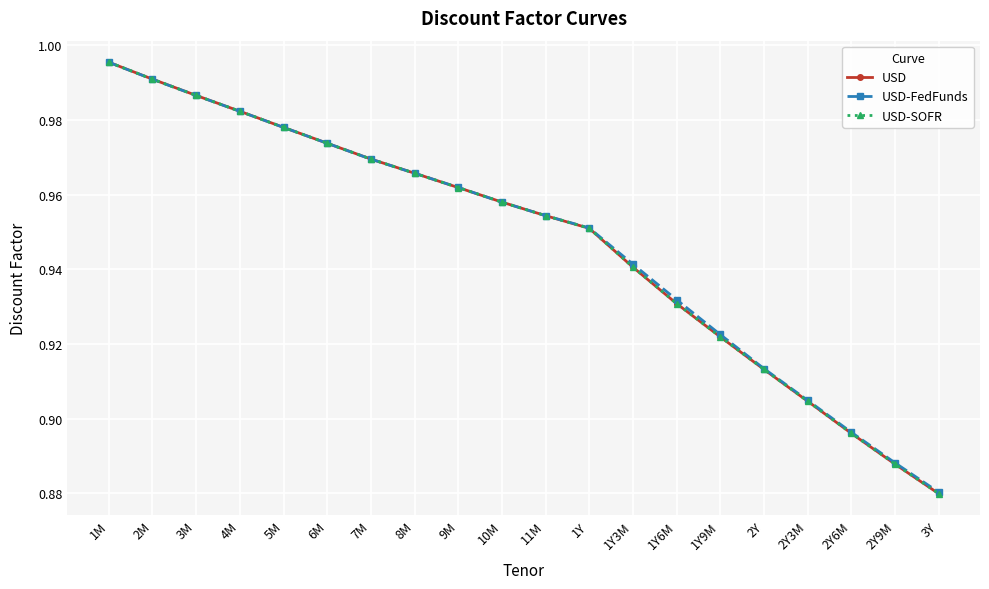

Rank the series at 2Y3M from highest to lowest value.

USD-FedFunds, USD, USD-SOFR